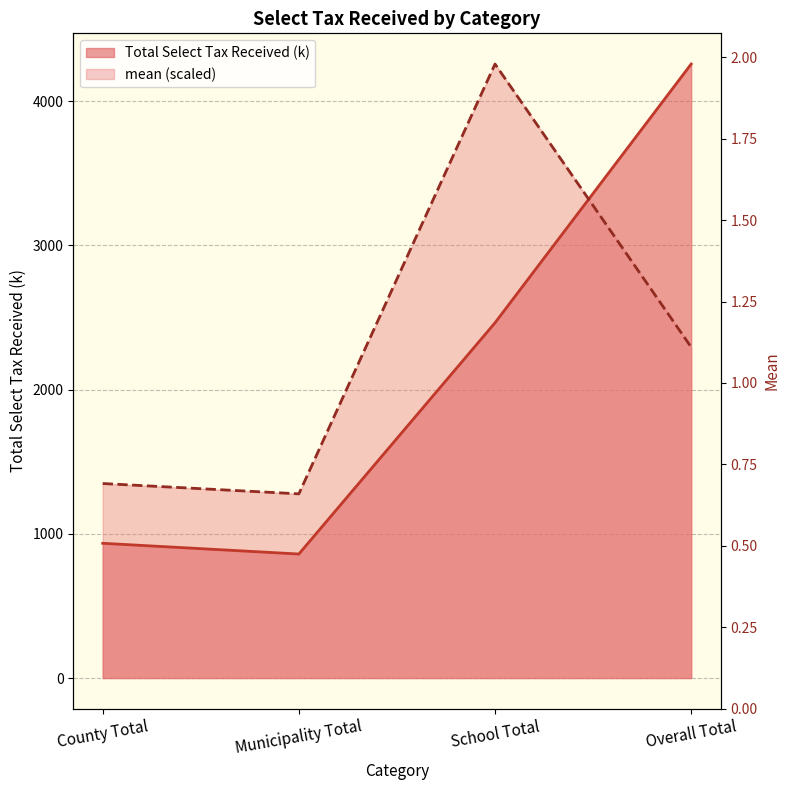

Is the value of mean at School Total greater than the value of Total Select Tax Received (k) at Overall Total?

No